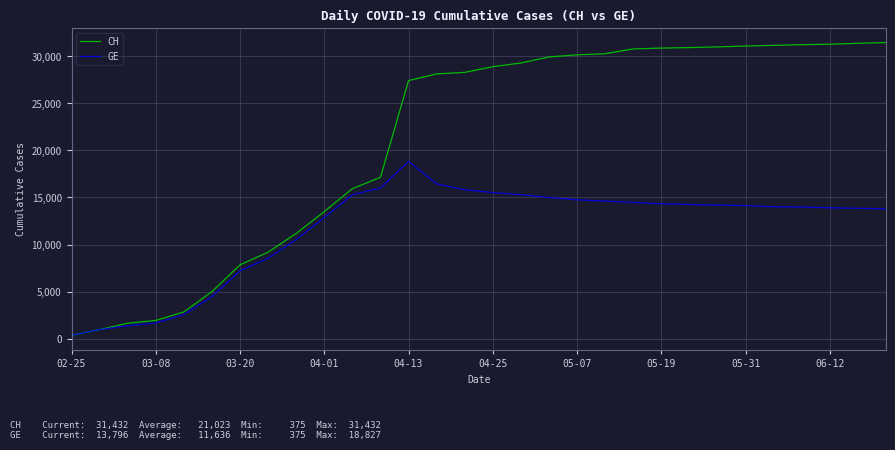

List the series in order of their peak value, lowest first.

GE, CH